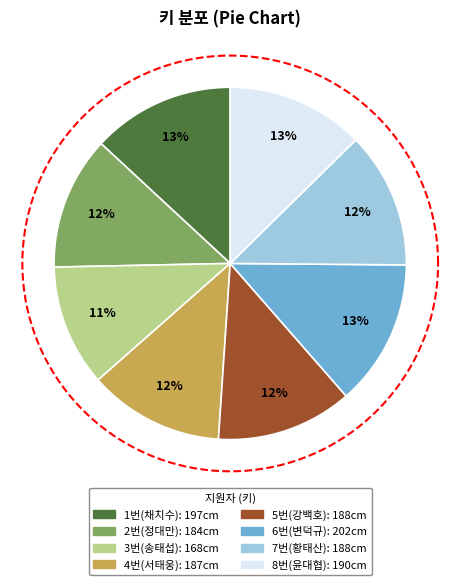

What is the change in value from 4번(서태웅) to 7번(황태산)?

+1